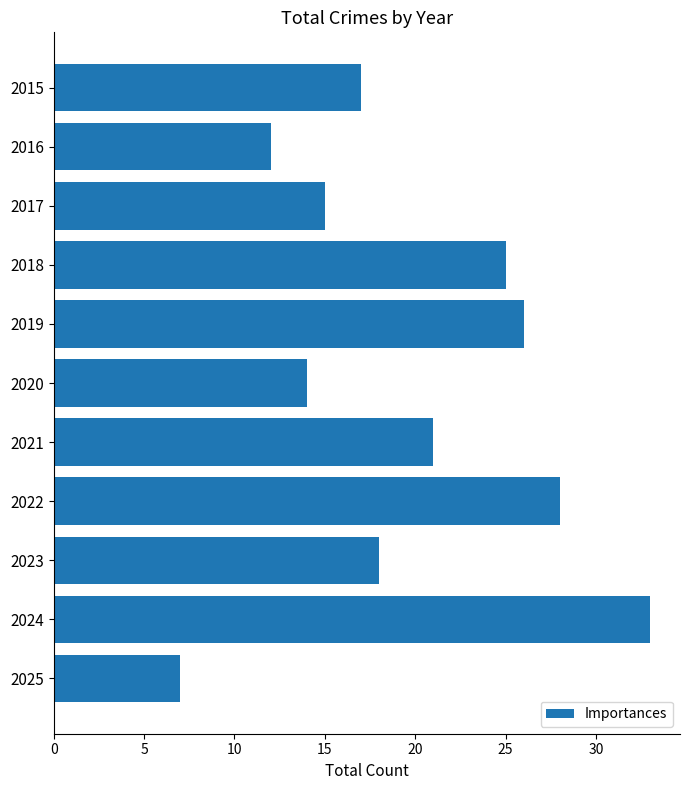

Reading top to bottom, extract all data points from this chart.

2015=17	2016=12	2017=15	2018=25	2019=26	2020=14	2021=21	2022=28	2023=18	2024=33	2025=7